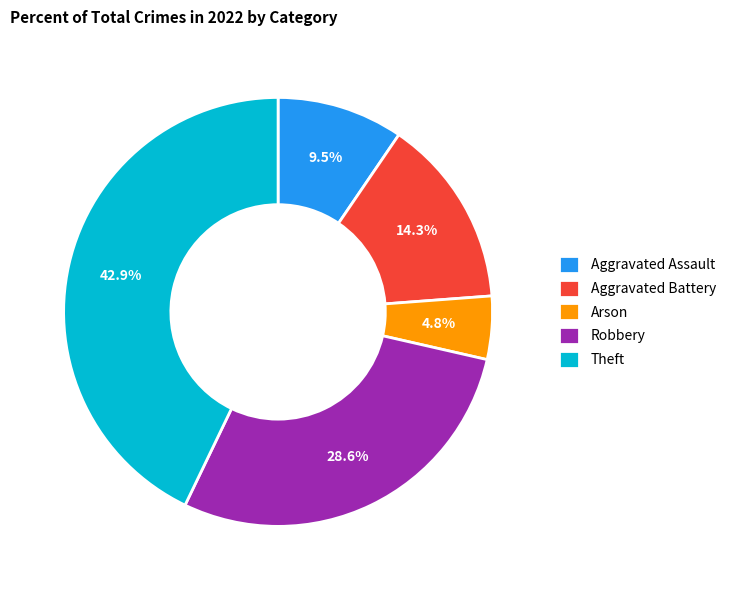

What is the largest slice in the pie chart?

Theft